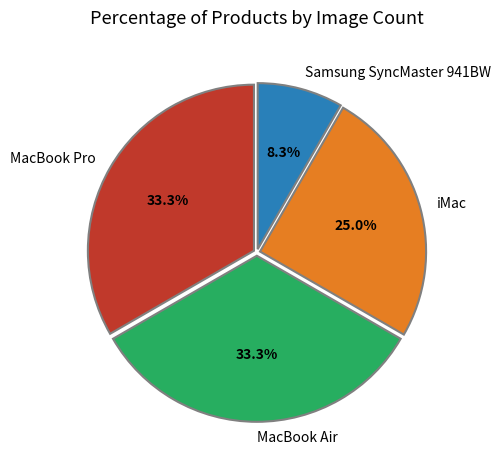

Between iMac and Samsung SyncMaster 941BW, which is larger?

iMac